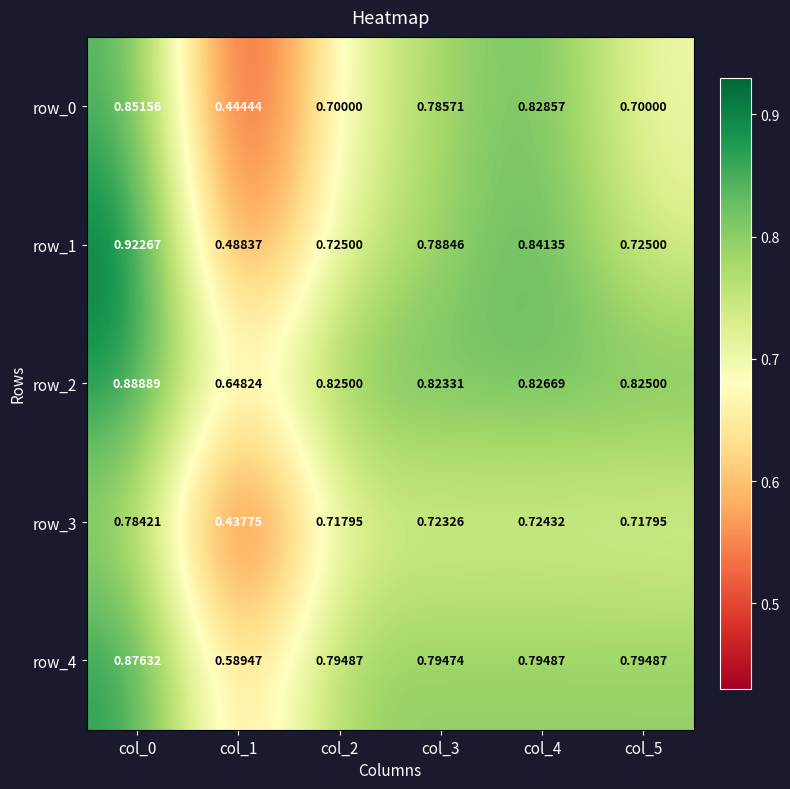

Is the value of row_1 at col_2 greater than the value of row_2 at col_2?

No